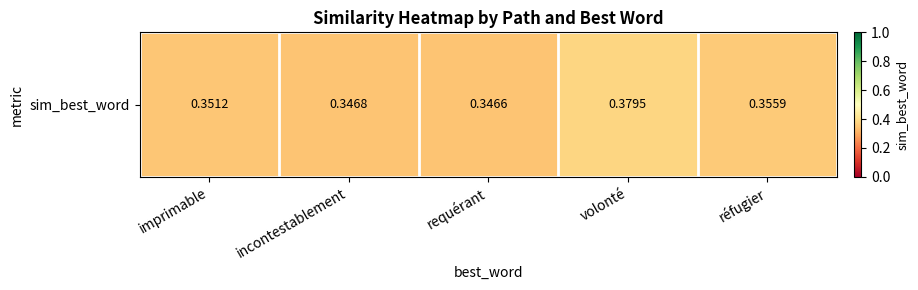

Reading left to right, transcribe all the data shown in this chart.

imprimable=0.4	incontestablement=0.3	requérant=0.3	volonté=0.4	réfugier=0.4